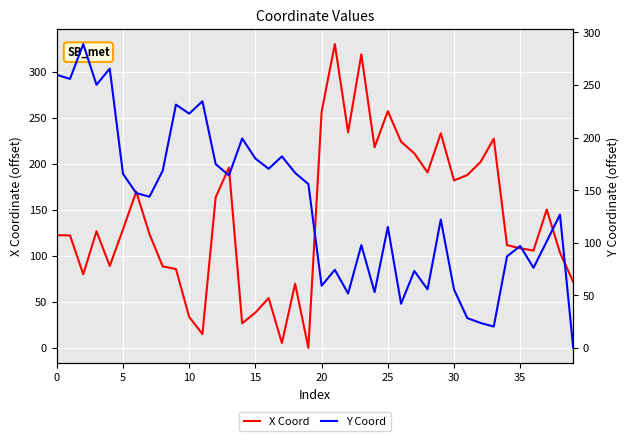

How many lines are shown in the chart?

2